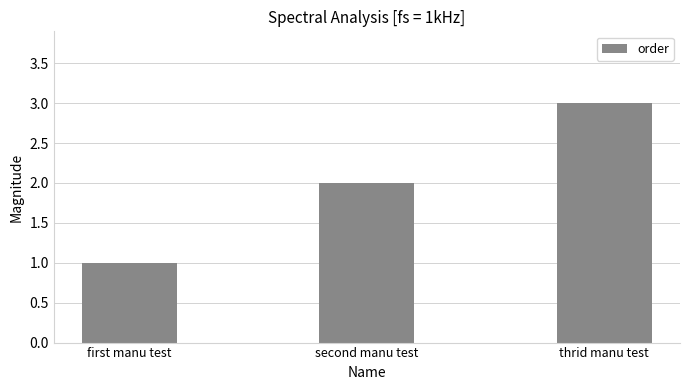

Read the value at second manu test.

2